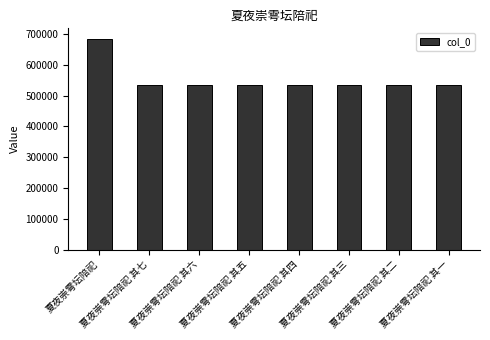

How many bars are there in total?

8